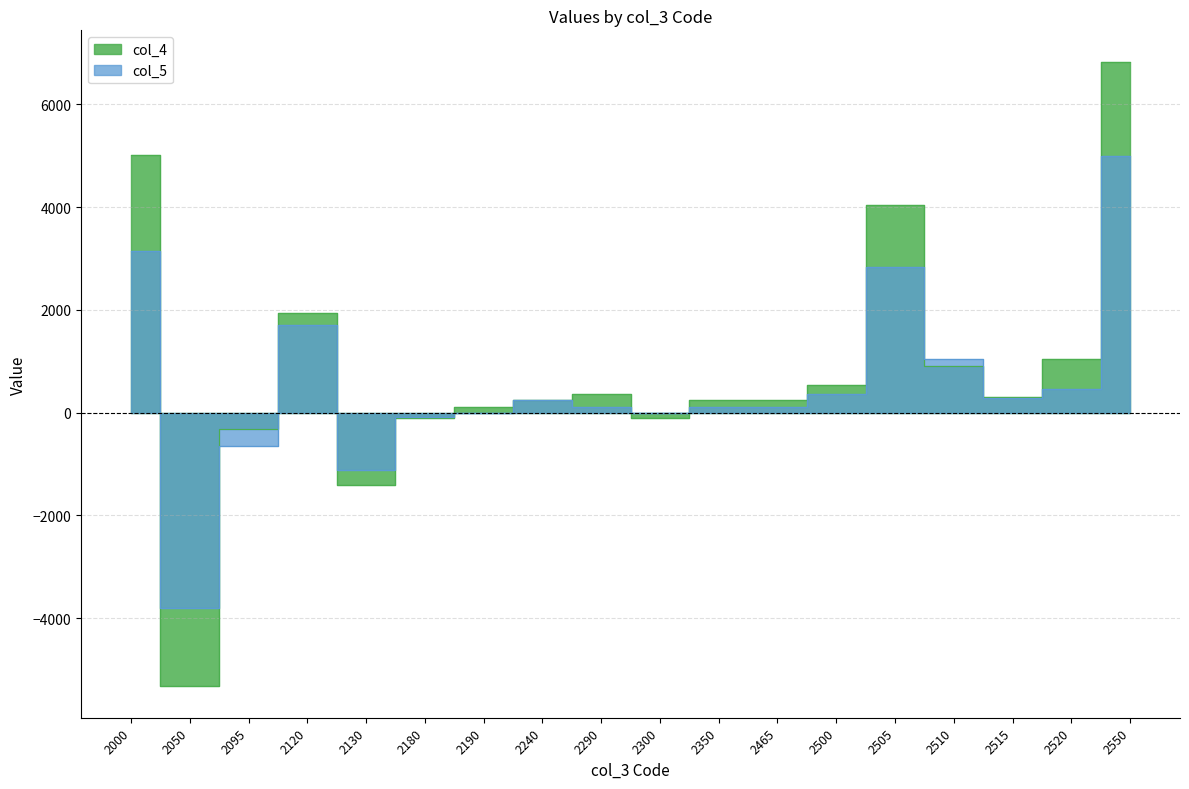

Between 2050 and 2300, which series saw the biggest shift?

col_4